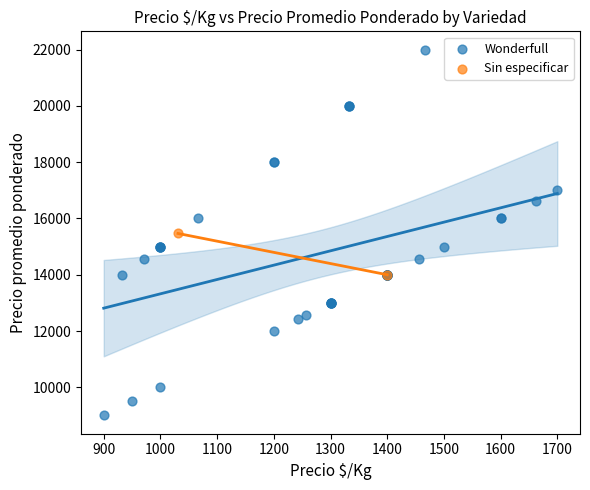

What are all the series names shown in the legend?

Wonderfull, Sin especificar